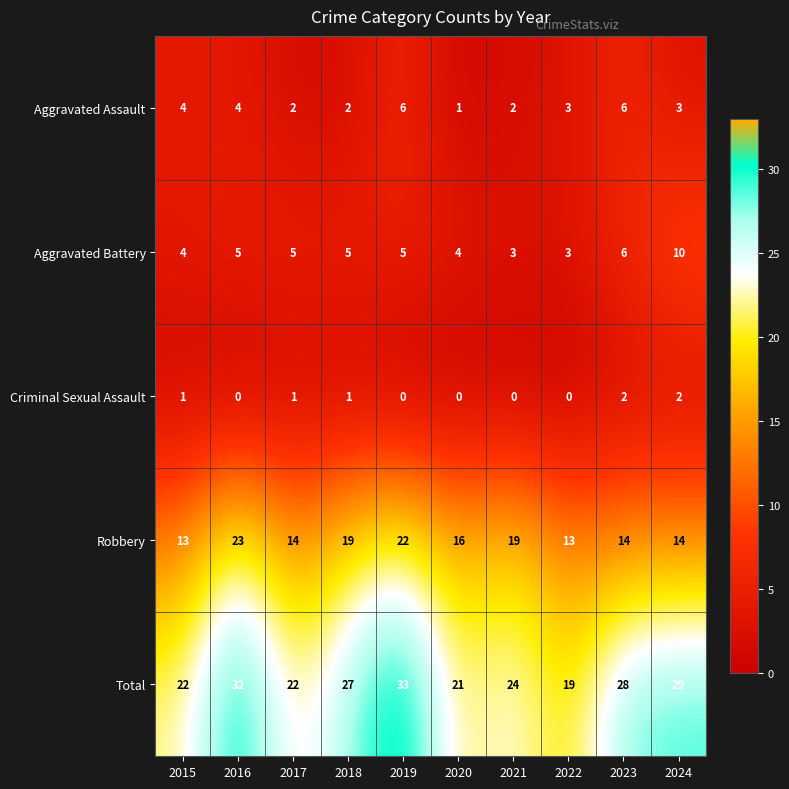

What is the difference between the second highest and minimum values in the Robbery series?

9